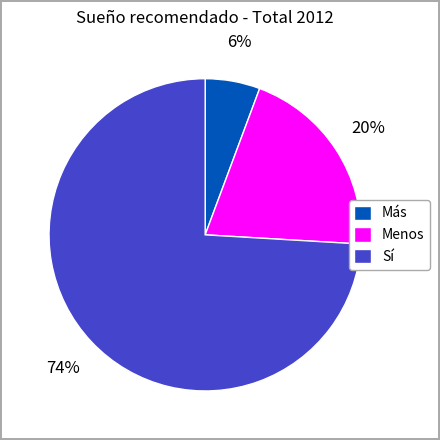

Rank the categories by value from highest to lowest.

Sí, Menos, Más